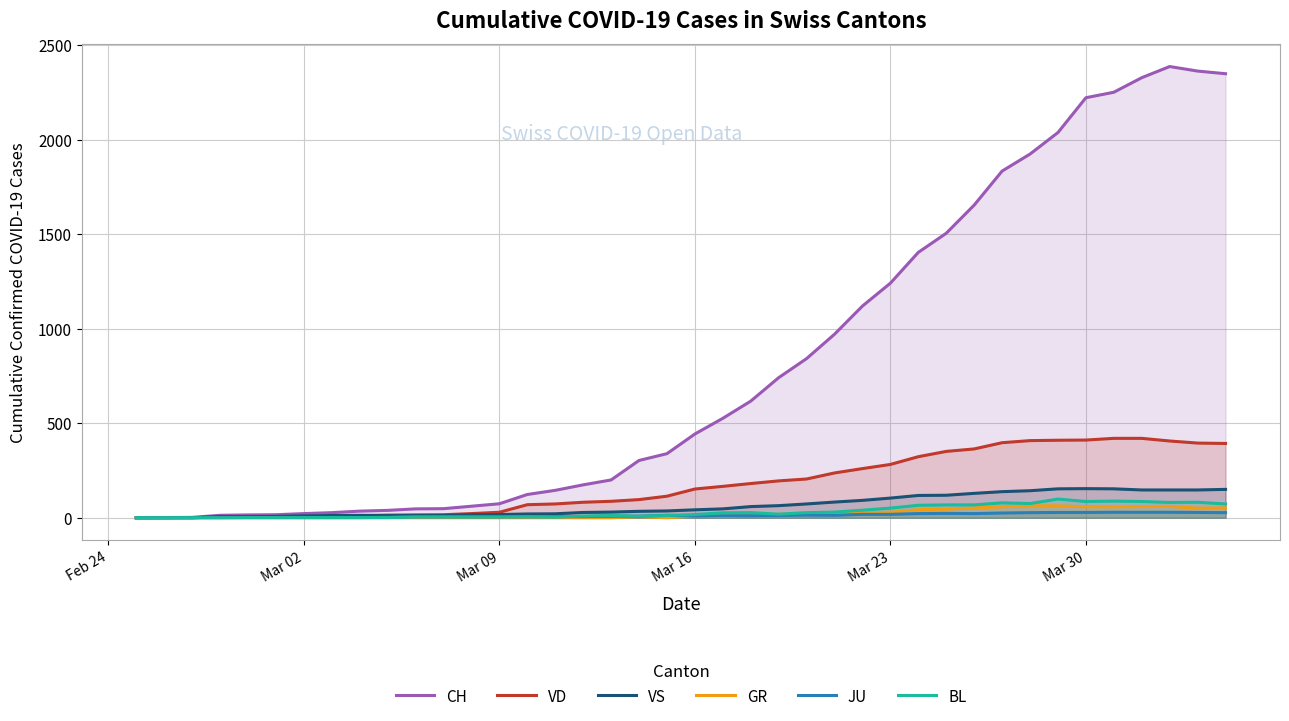

The value of CH at Mar 09 is 74. True or false?

True